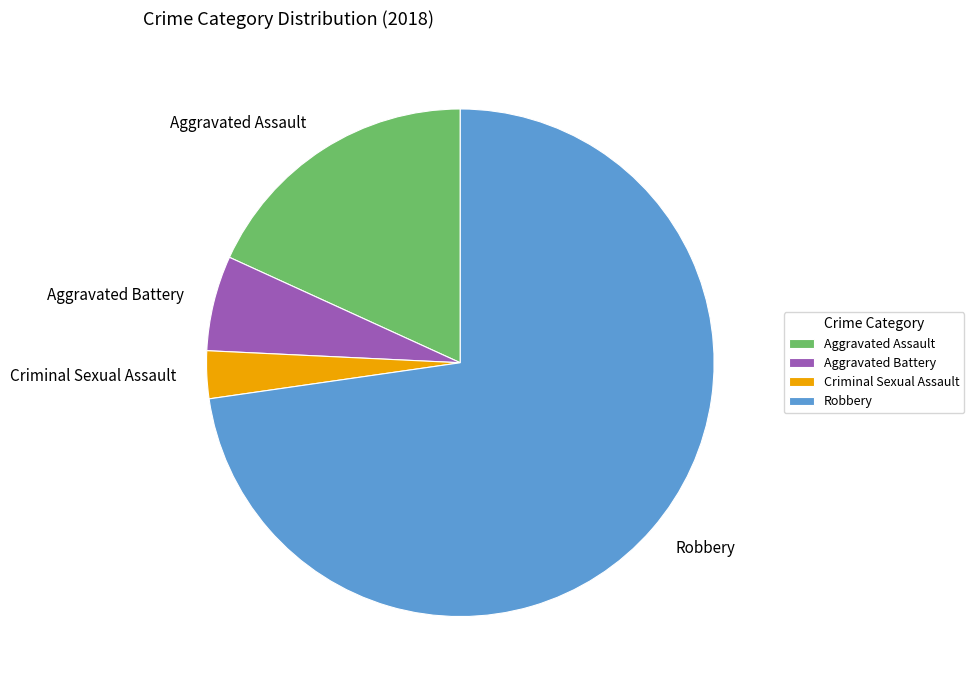

What is the majority slice?

Robbery